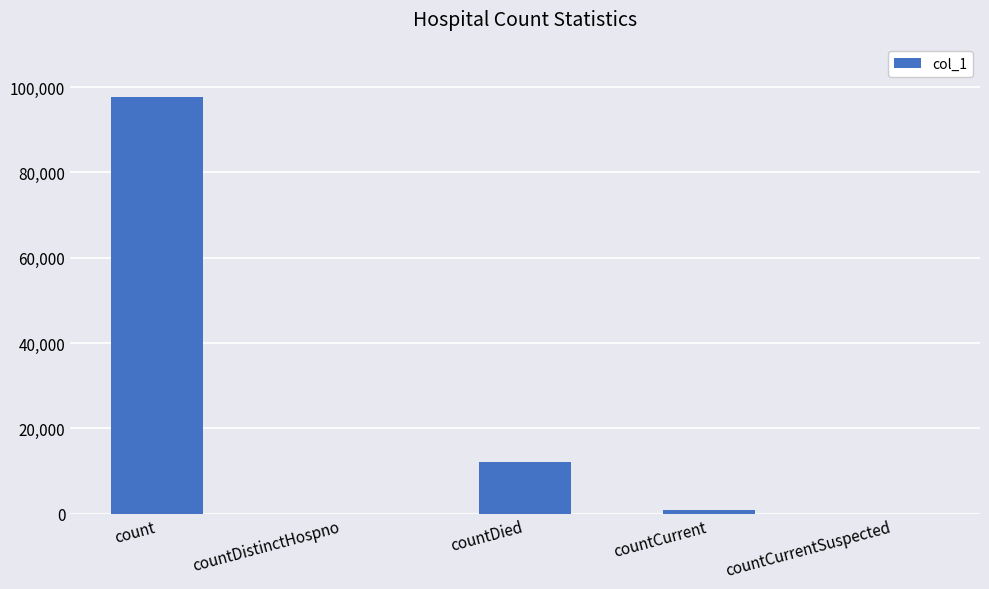

Does the chart contain stacked bars?

No